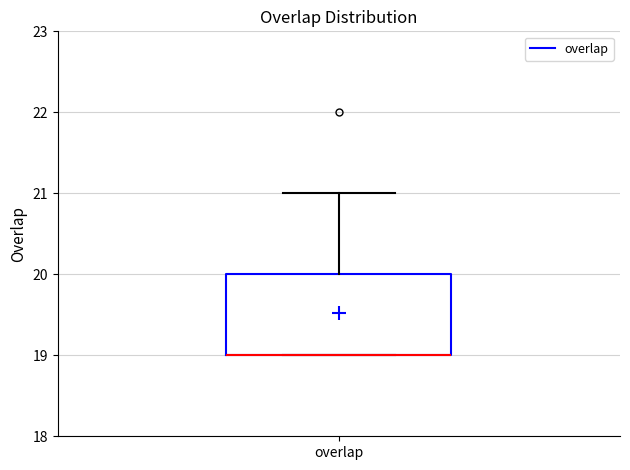

Read this box plot against the y-axis: the position of the median line, the range covered by the box, and the ends of both whiskers. The values are not printed on the chart, so give them approximately, as read against the axis.

median 19 (drawn on the box's lower edge), box 19 to 20, whiskers 19 to 21